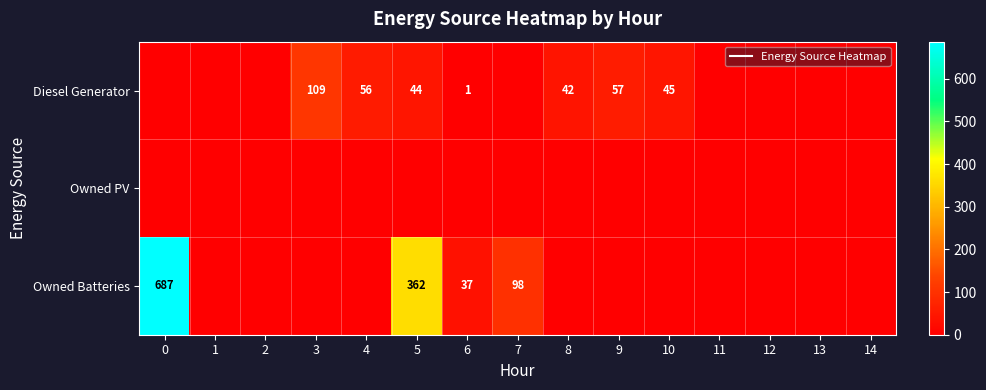

What is the maximum value for Diesel Generator?

109